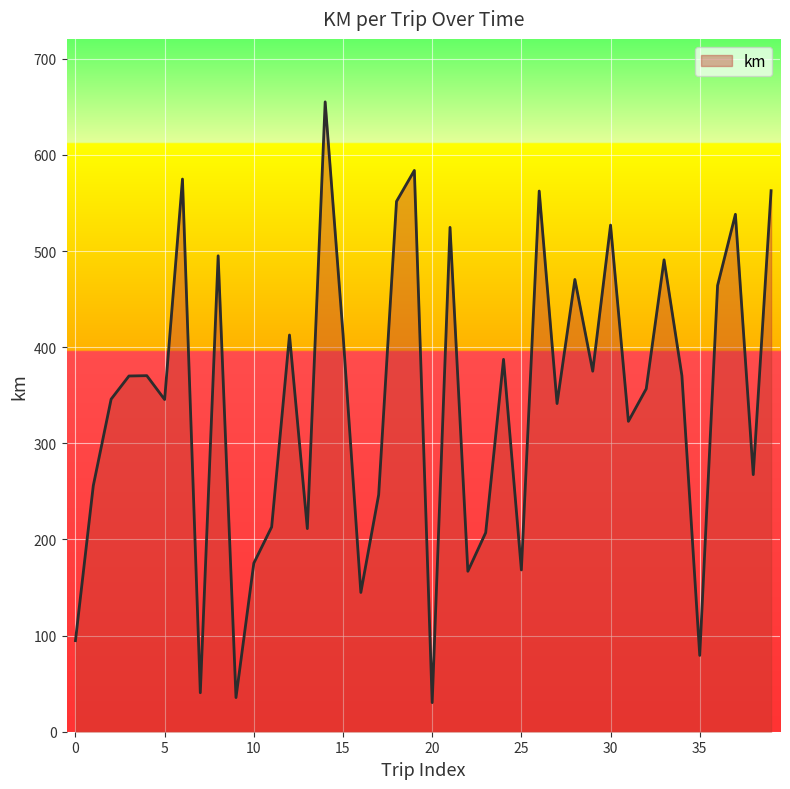

What is the greatest value displayed?

655.2